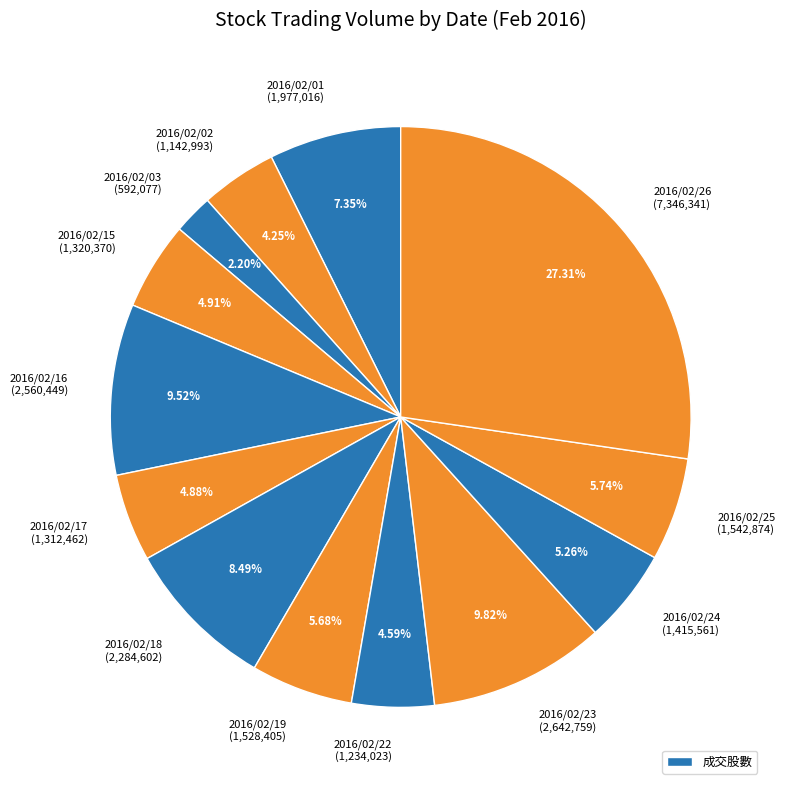

Rank the categories by value from highest to lowest.

2016/02/26, 2016/02/23, 2016/02/16, 2016/02/18, 2016/02/01, 2016/02/25, 2016/02/19, 2016/02/24, 2016/02/15, 2016/02/17, 2016/02/22, 2016/02/02, 2016/02/03